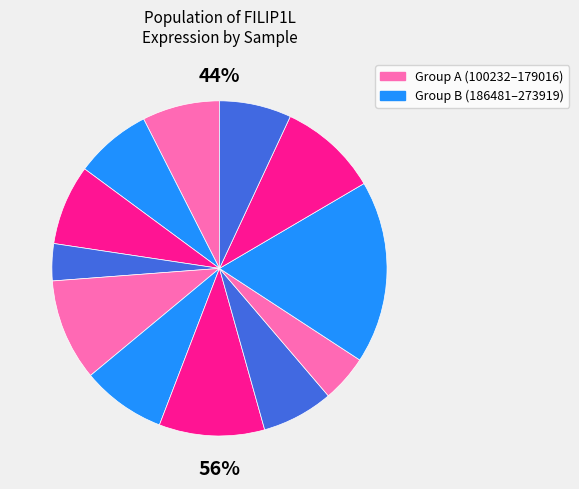

Is it true that 103342 is 7% of the pie?

True